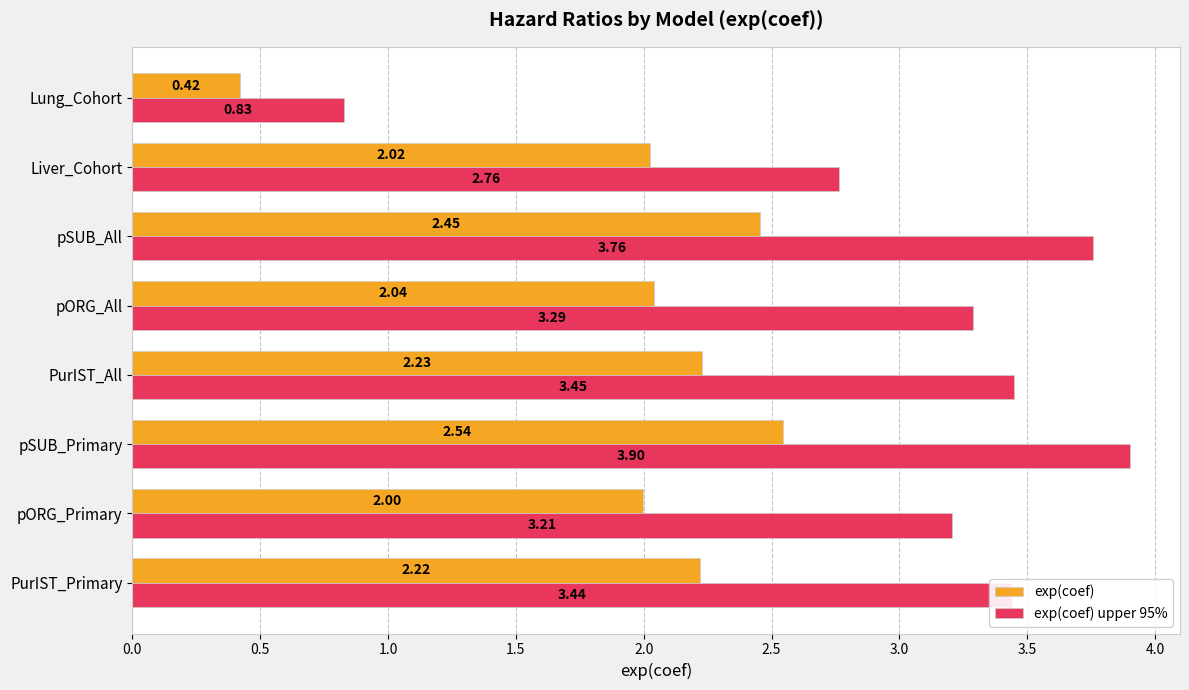

What is the sum of all exp(coef) values?

15.9